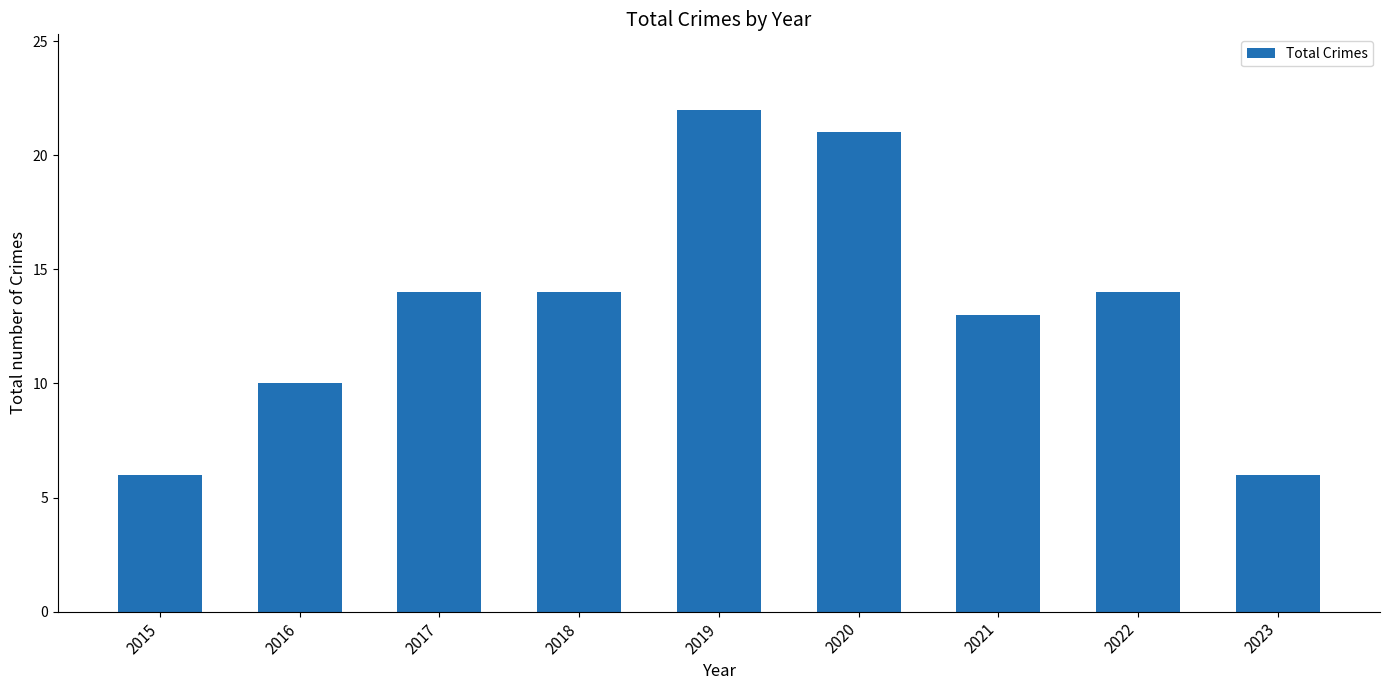

What is the greatest value displayed?

22